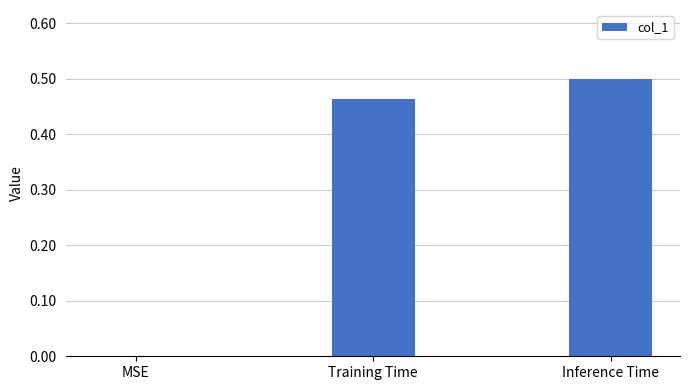

Which category has the highest value across all series?

Inference Time